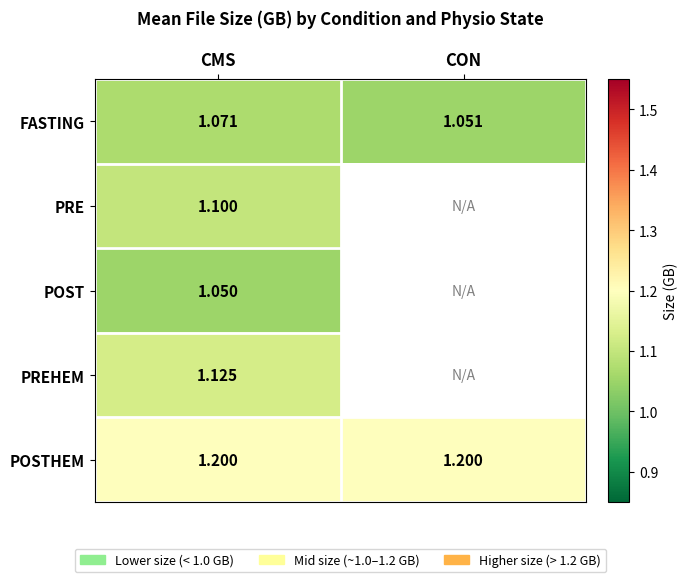

What is the sum of all POSTHEM values?

2.4